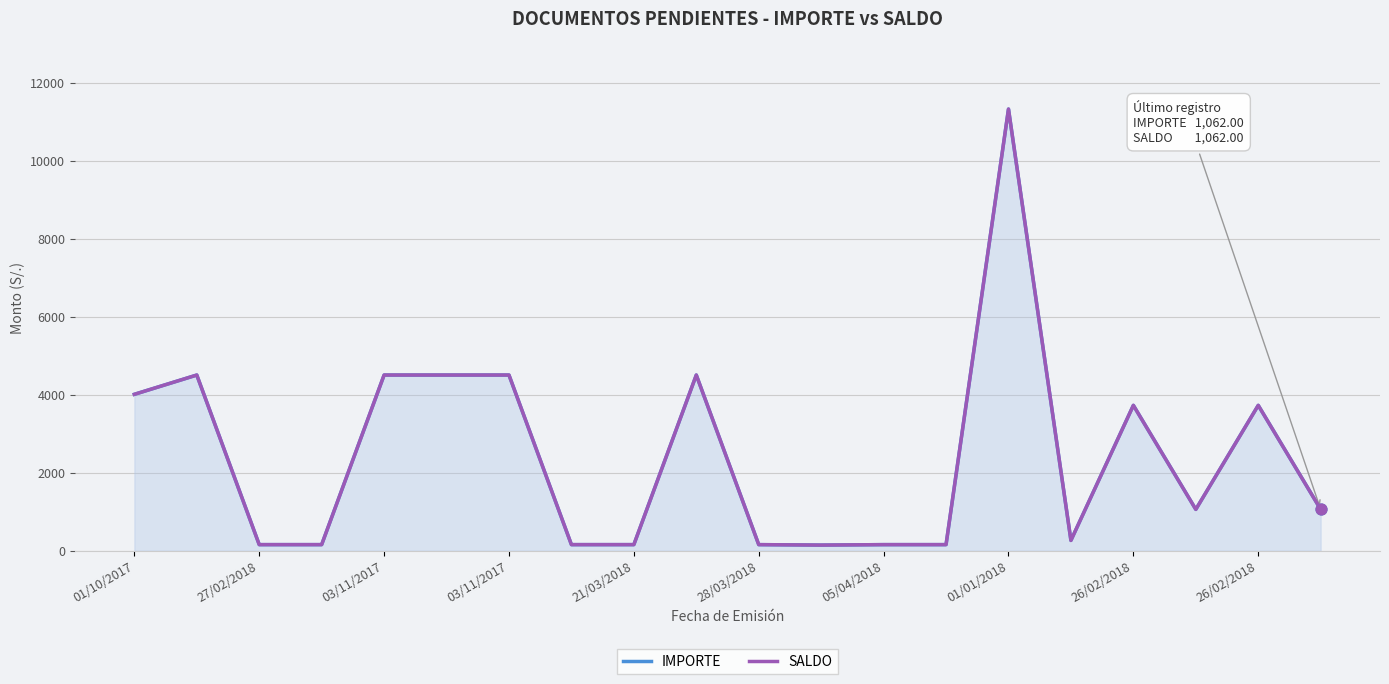

Which series reaches the maximum Y coordinate?

IMPORTE